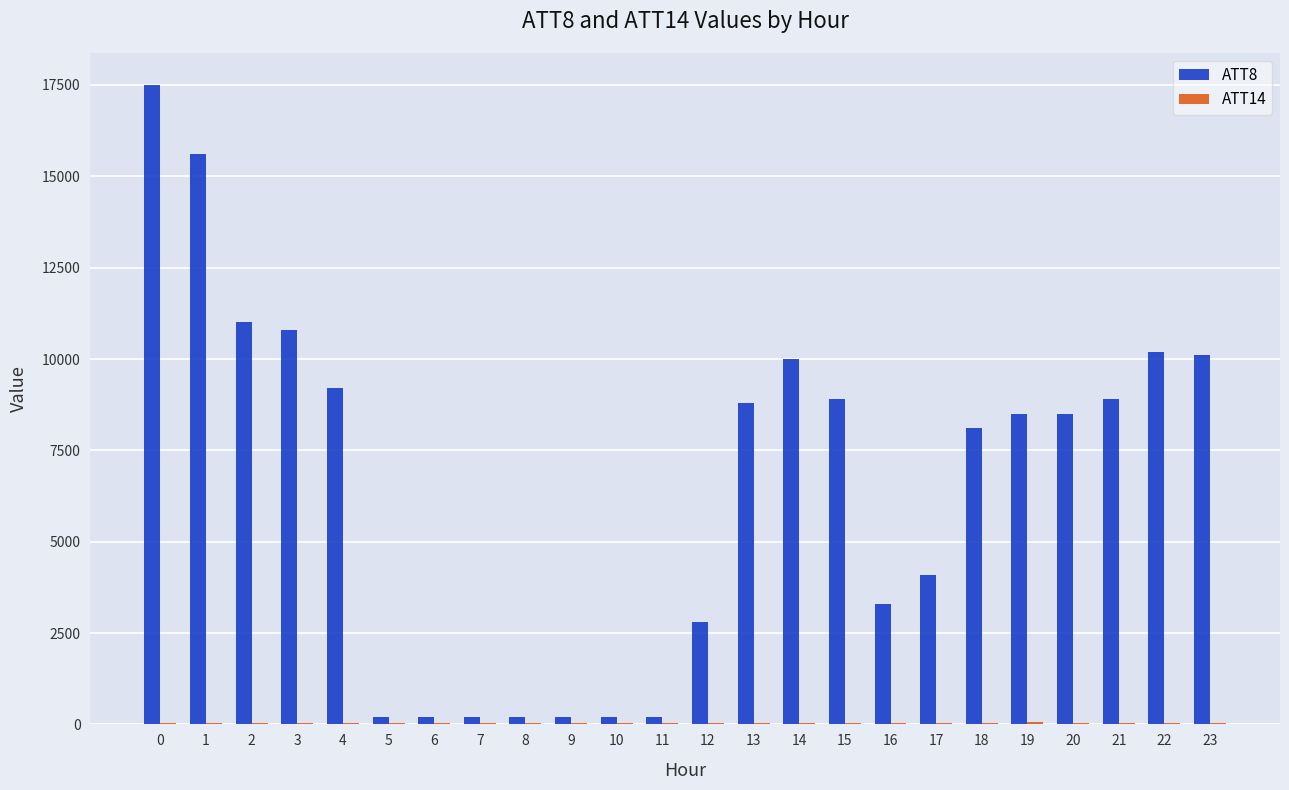

Are the bars horizontal?

No